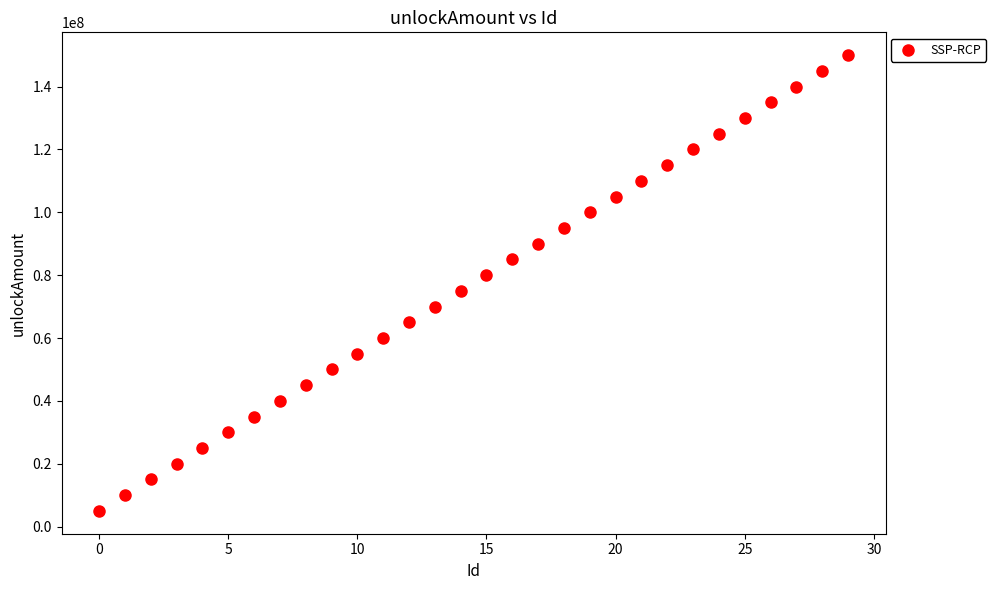

What is the range of Y values (max minus min)?

145000000